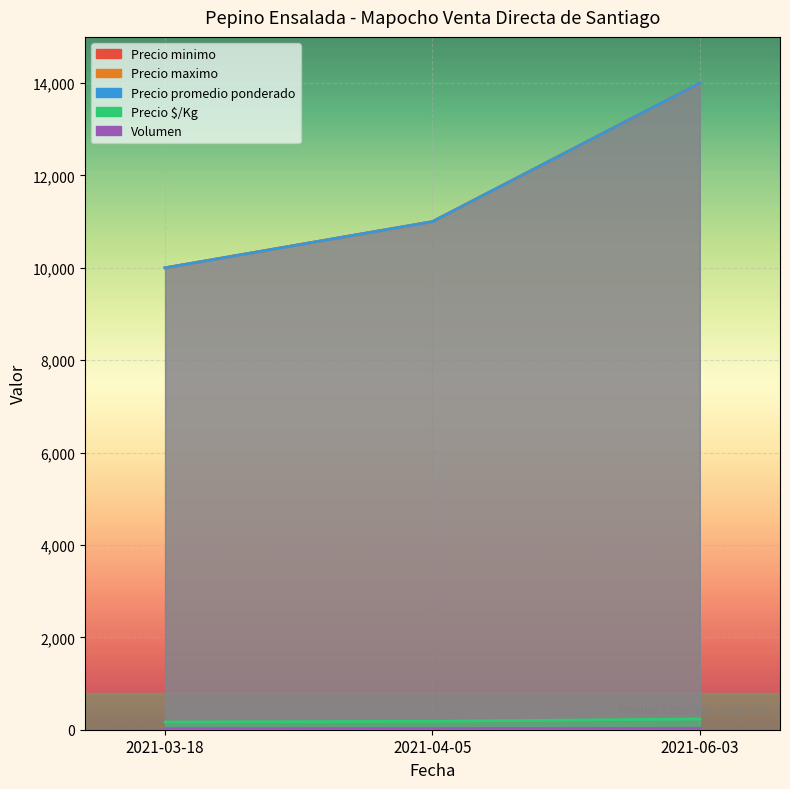

At which category is the sum across all series the highest?

2021-06-03